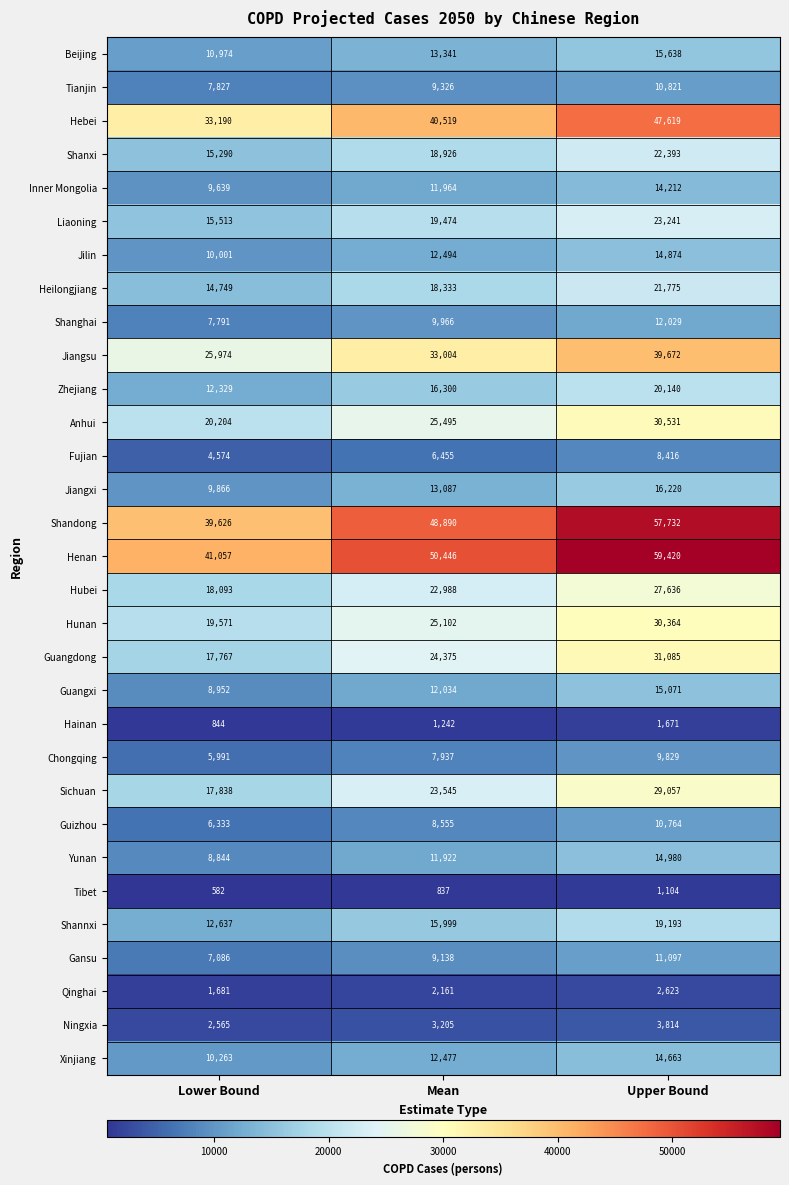

Is it true that Anhui equals 20204 at Lower Bound?

True